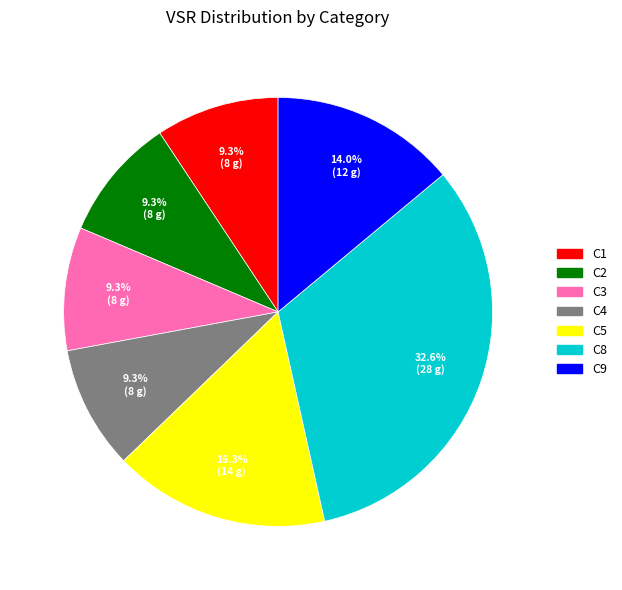

Count the number of slices in the pie.

7